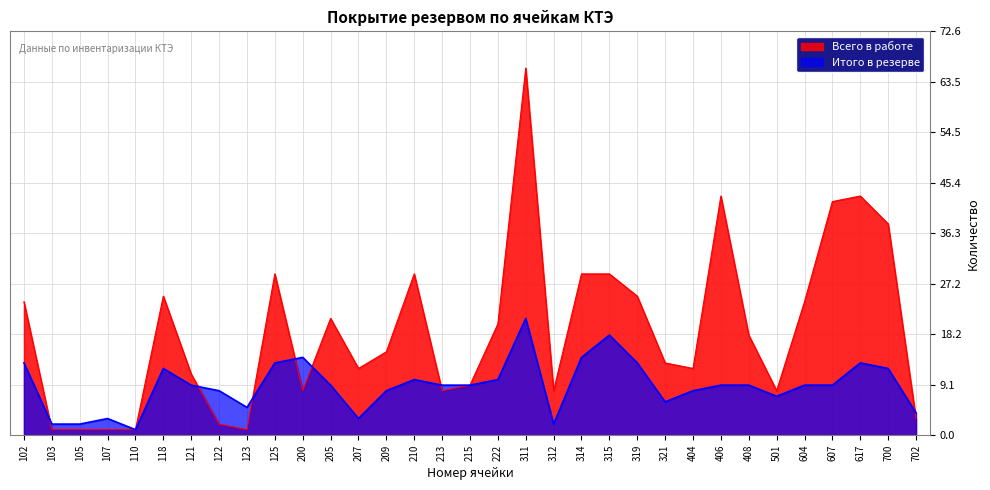

True or false: Всего в работе has a value of 1 at 122.

False